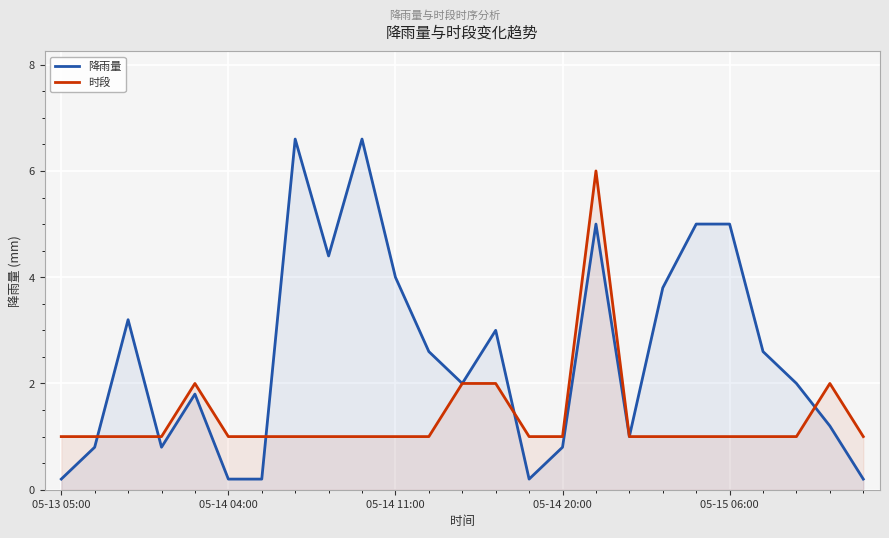

Reading left to right, transcribe all the data shown in this chart.

降雨量: 0.2	0.8	3.2	0.8	1.8	0.2	0.2	6.6	4.4	6.6	4.0	2.6	2.0	3.0	0.2	0.8	5.0	1.0	3.8	5.0	5.0	2.6	2.0	1.2	0.2
时段: 1.0	1.0	1.0	1.0	2.0	1.0	1.0	1.0	1.0	1.0	1.0	1.0	2.0	2.0	1.0	1.0	6.0	1.0	1.0	1.0	1.0	1.0	1.0	2.0	1.0